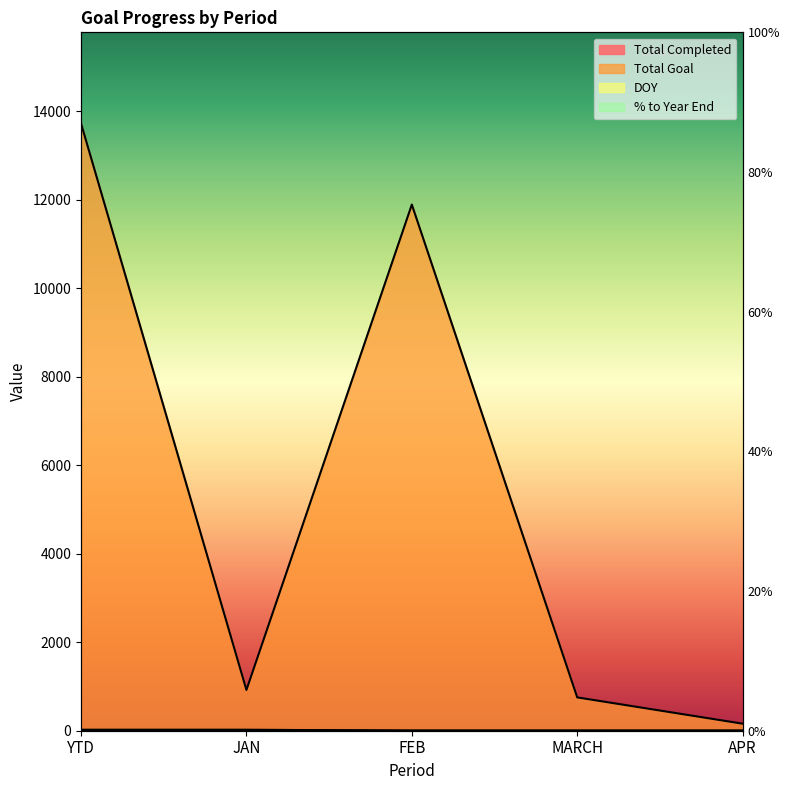

Where is the first local maximum for % to Year End?

JAN